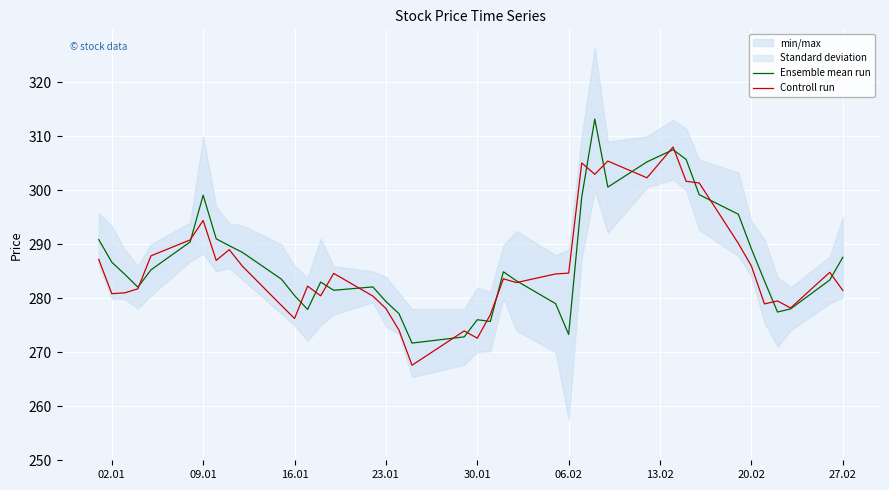

What is the maximum value for Controll run?

308.0